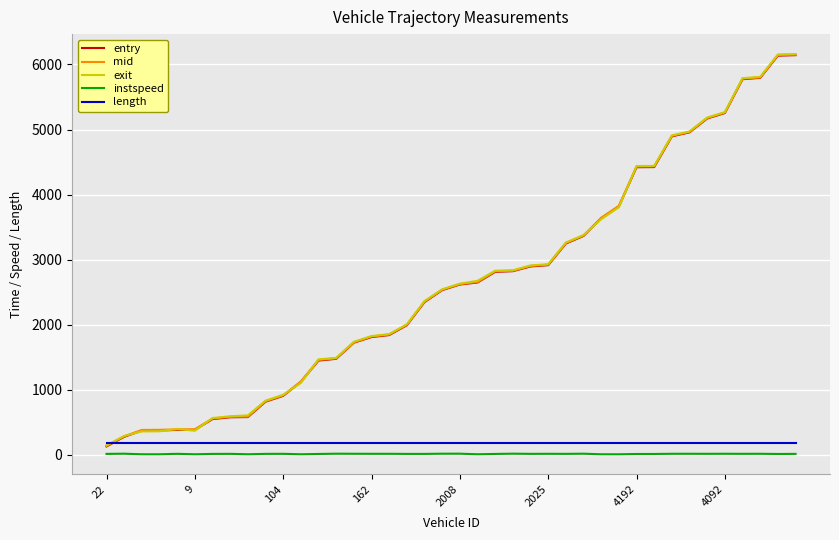

True or false: length and instspeed cross at least once.

False